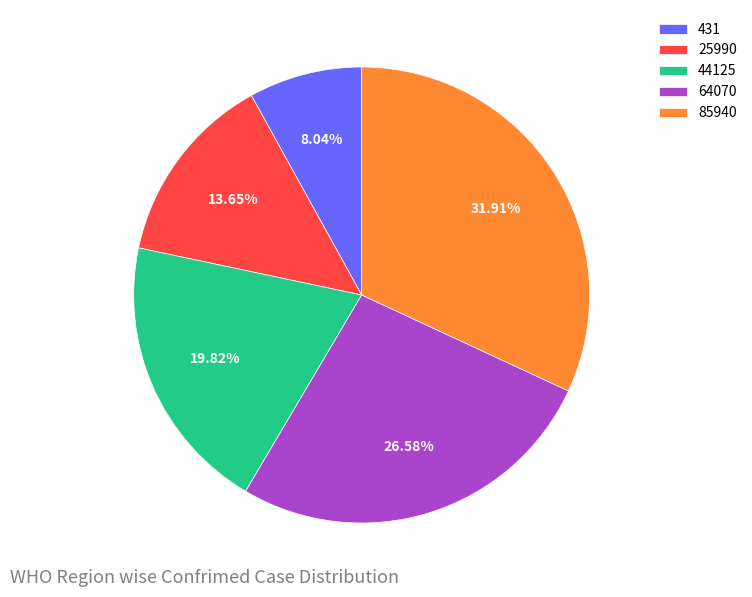

How many slices are in this pie chart?

5